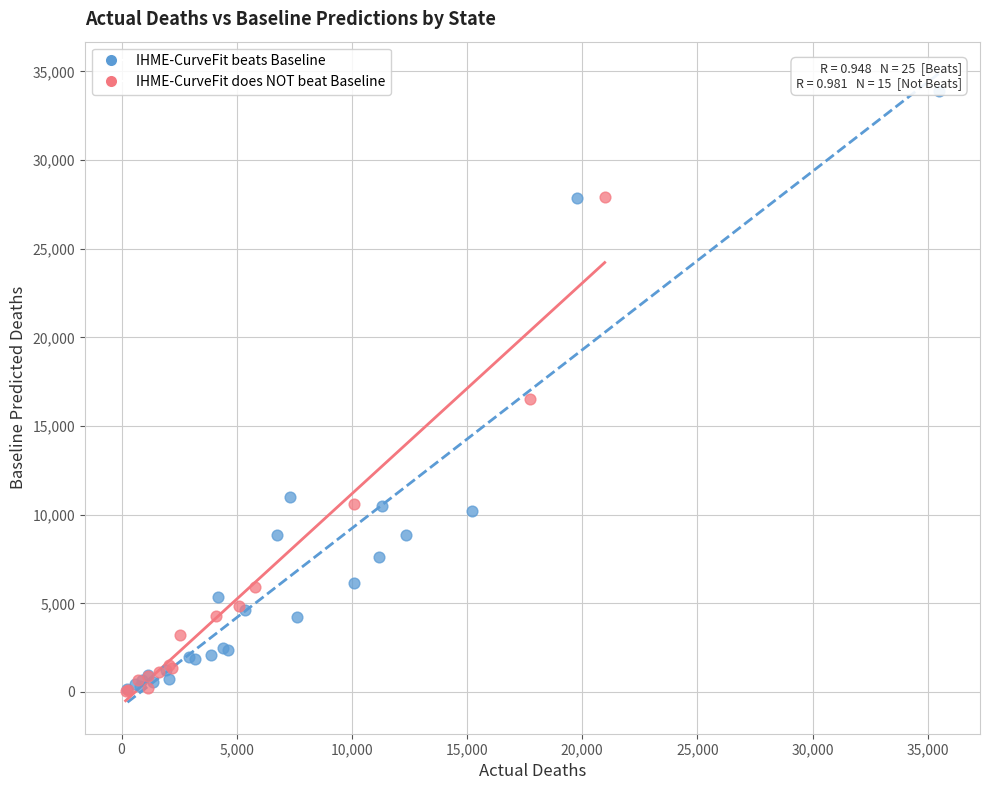

Which series has the largest Y range (max minus min)?

IHME-CurveFit beats Baseline